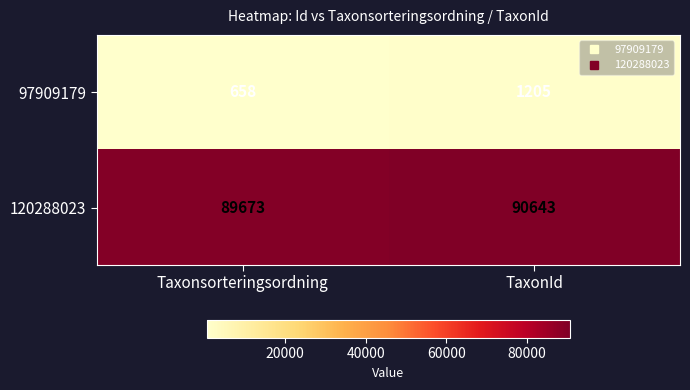

What is the lowest value of the 97909179 series?

658